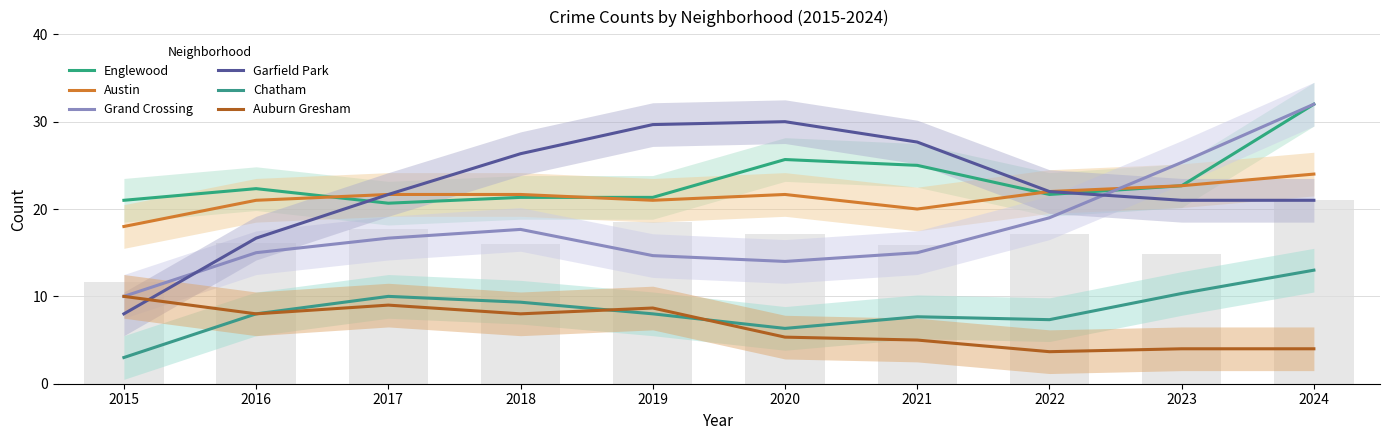

What is the average value of the Englewood series?

23.4